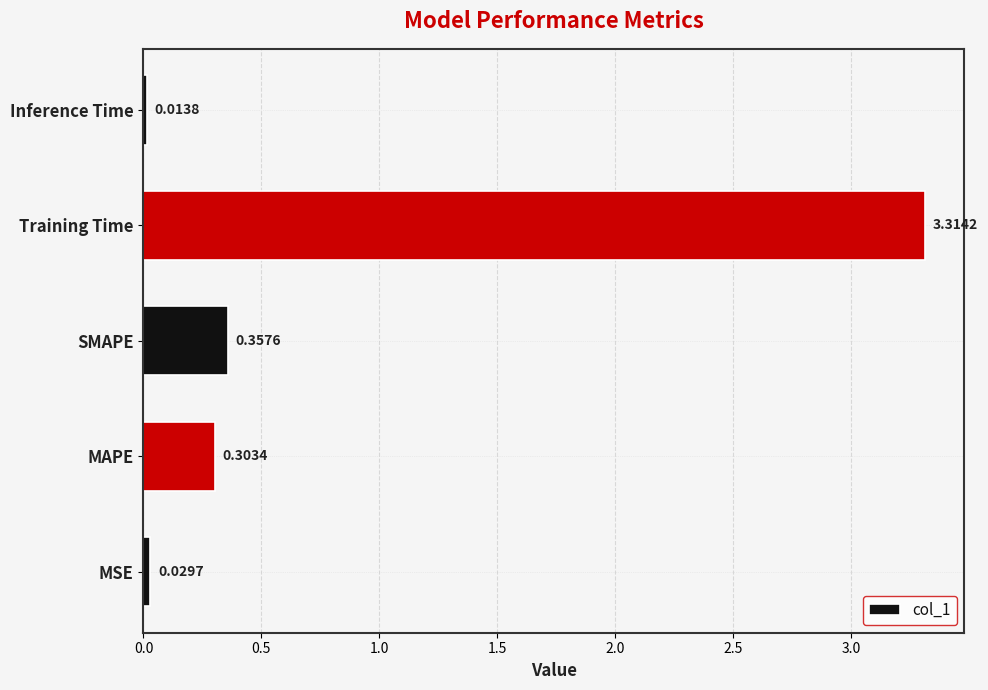

At which label is the value closest to 1?

SMAPE